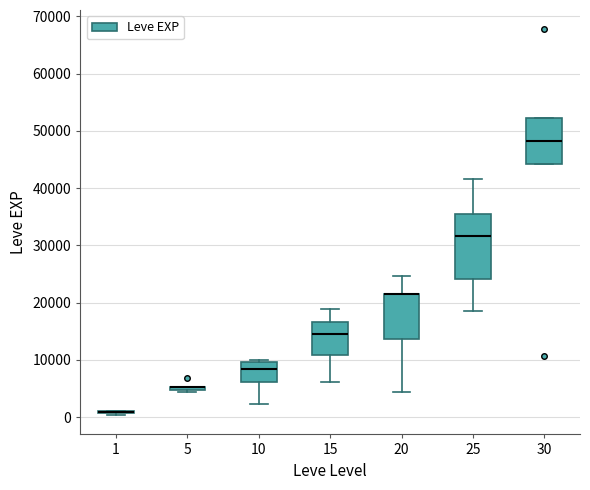

Reading left to right, transcribe this box plot: for each box, give where its median line is, the range the box spans, and where its two whiskers end, as read against the y-axis. The values are not printed on the chart, so give them approximately, as read against the axis.

1: box collapsed to a line at 1000, whiskers 0 to 1000
5: box collapsed to a line at 5000, whiskers 4000 to 5000
10: median 8000, box 6000 to 10000, whiskers 2000 to 10000 (just above the box's upper edge)
15: median 15000, box 11000 to 17000, whiskers 6000 to 19000
20: median 22000 (drawn on the box's upper edge), box 14000 to 22000, whiskers 4000 to 25000
25: median 32000, box 24000 to 35000, whiskers 18000 to 42000
30: median 48000, box 44000 to 52000, whiskers 44000 to 52000